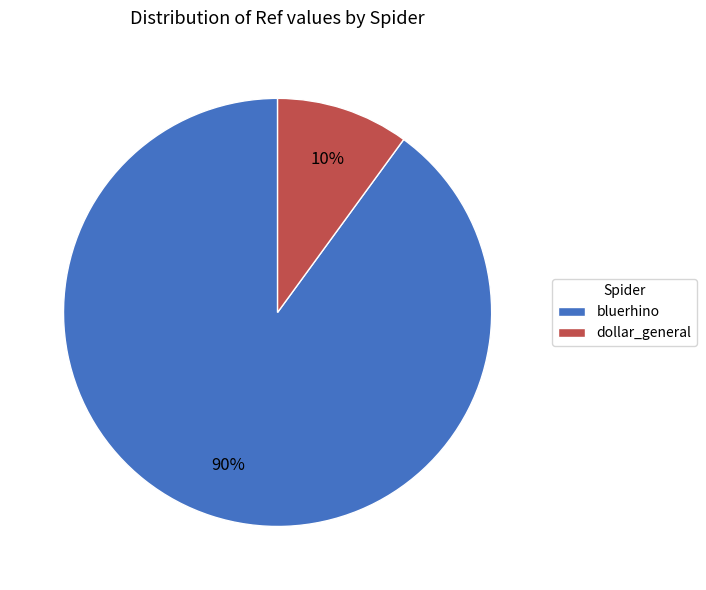

Which category has the smallest portion of the pie?

dollar_general